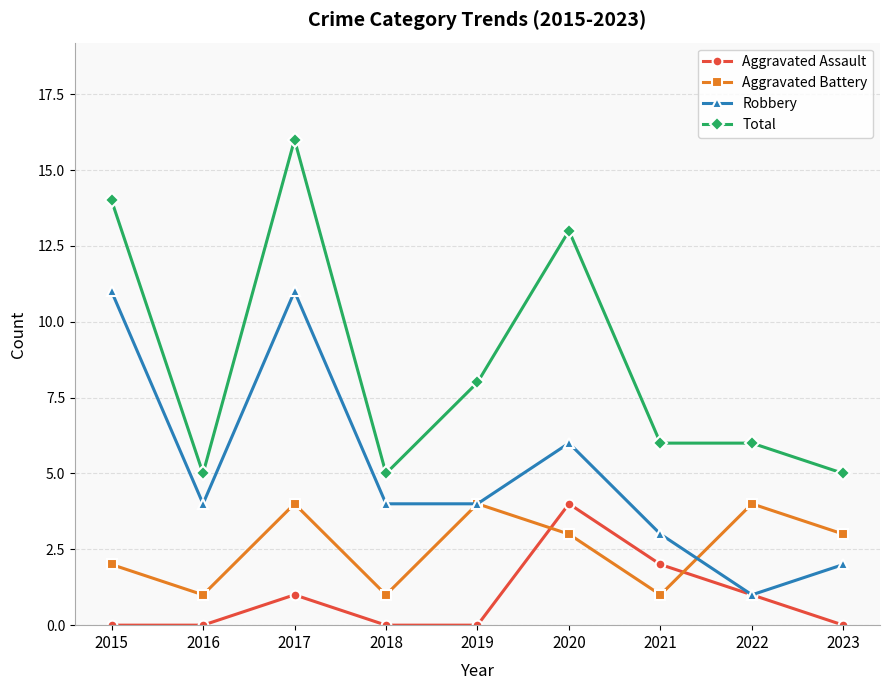

Rank the series at 2018 from highest to lowest value.

Total, Robbery, Aggravated Battery, Aggravated Assault